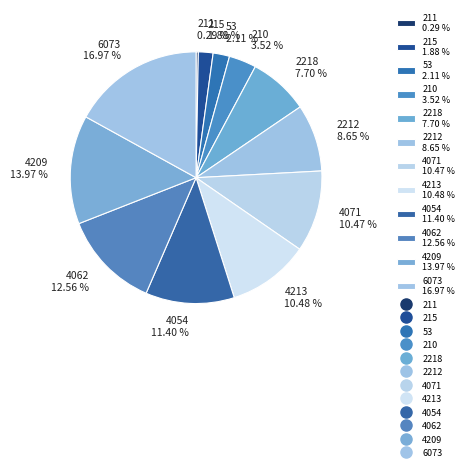

Approximately how many times larger is the value at 4209 13.97 % compared to 2218 7.70 %?

1.8